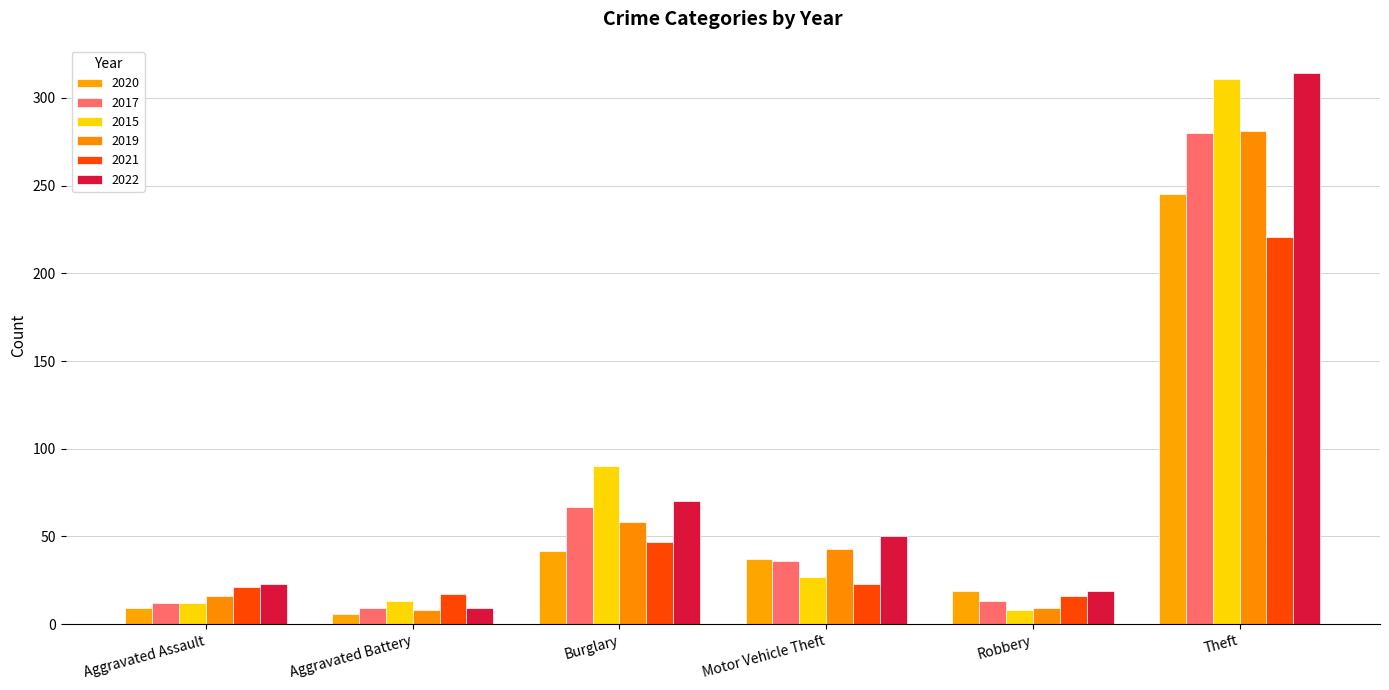

What are all the series names shown in the legend?

2020, 2017, 2015, 2019, 2021, 2022